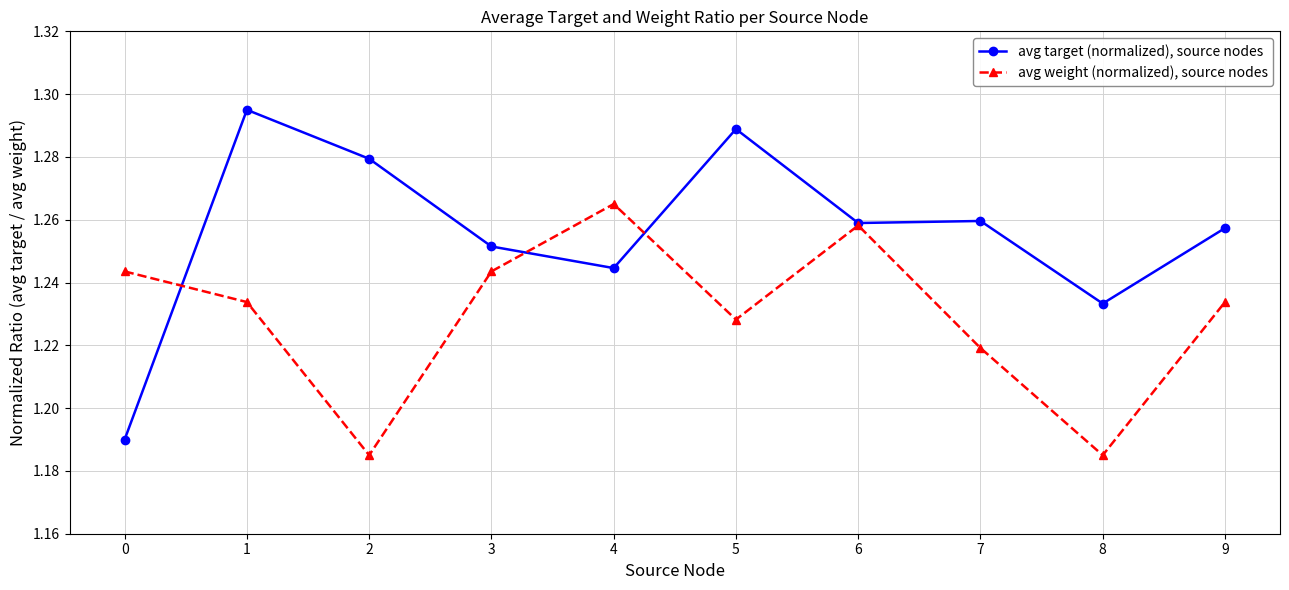

Which series has the widest spread of values?

avg target (normalized), source nodes